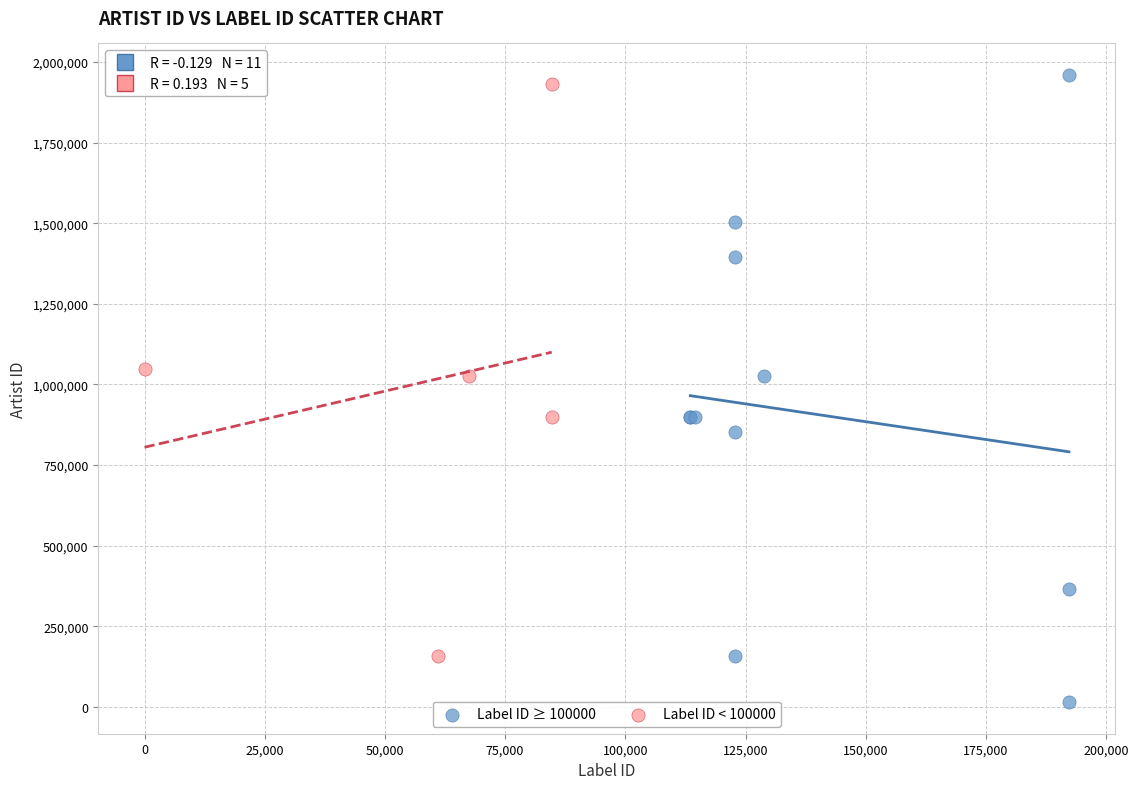

Which series reaches the maximum Y coordinate?

Label ID ≥ 100000